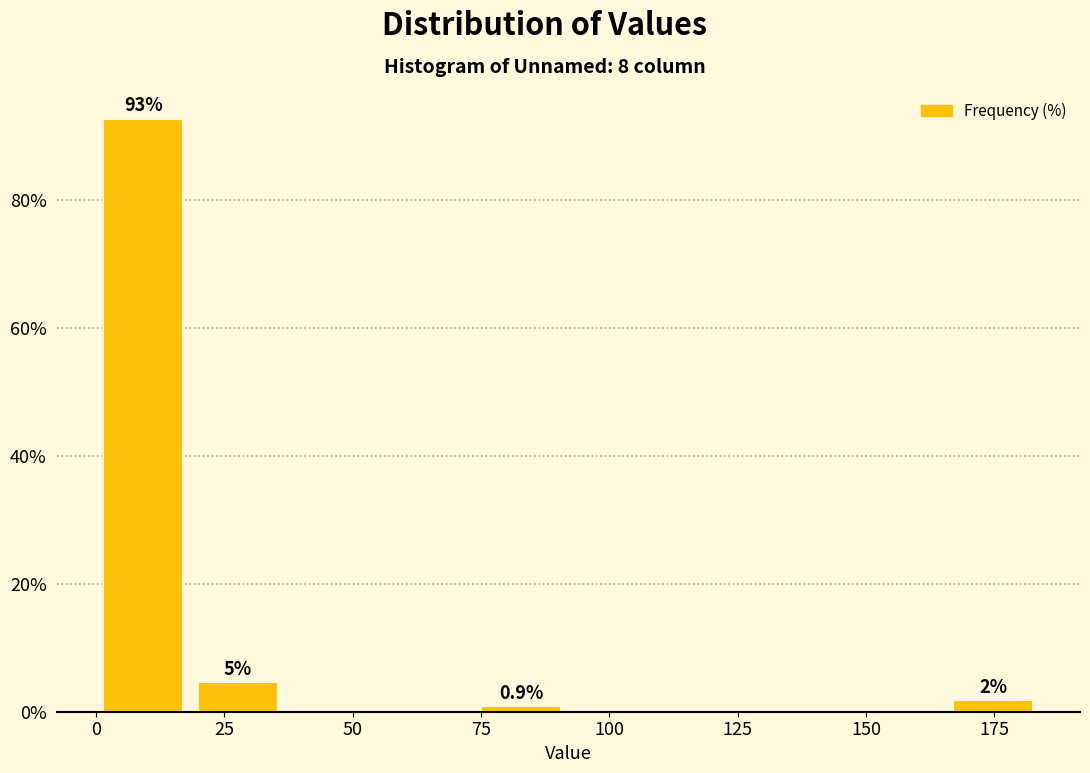

Read against the x-axis, roughly where is the centre of the tallest bar?

10